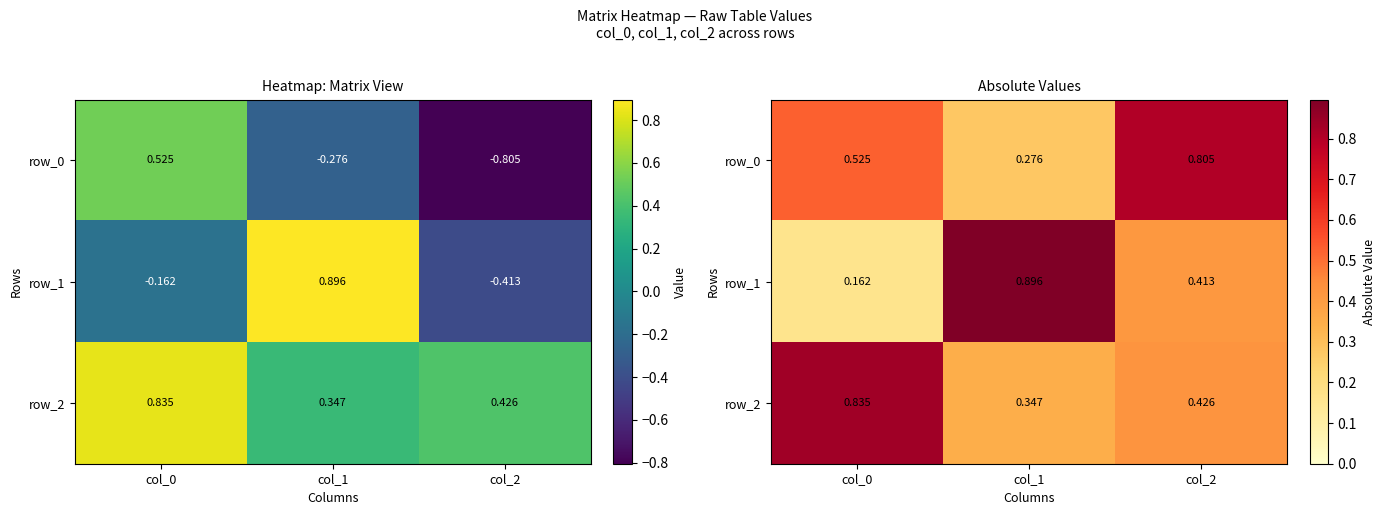

At how many categories does at least one series exceed 0?

3